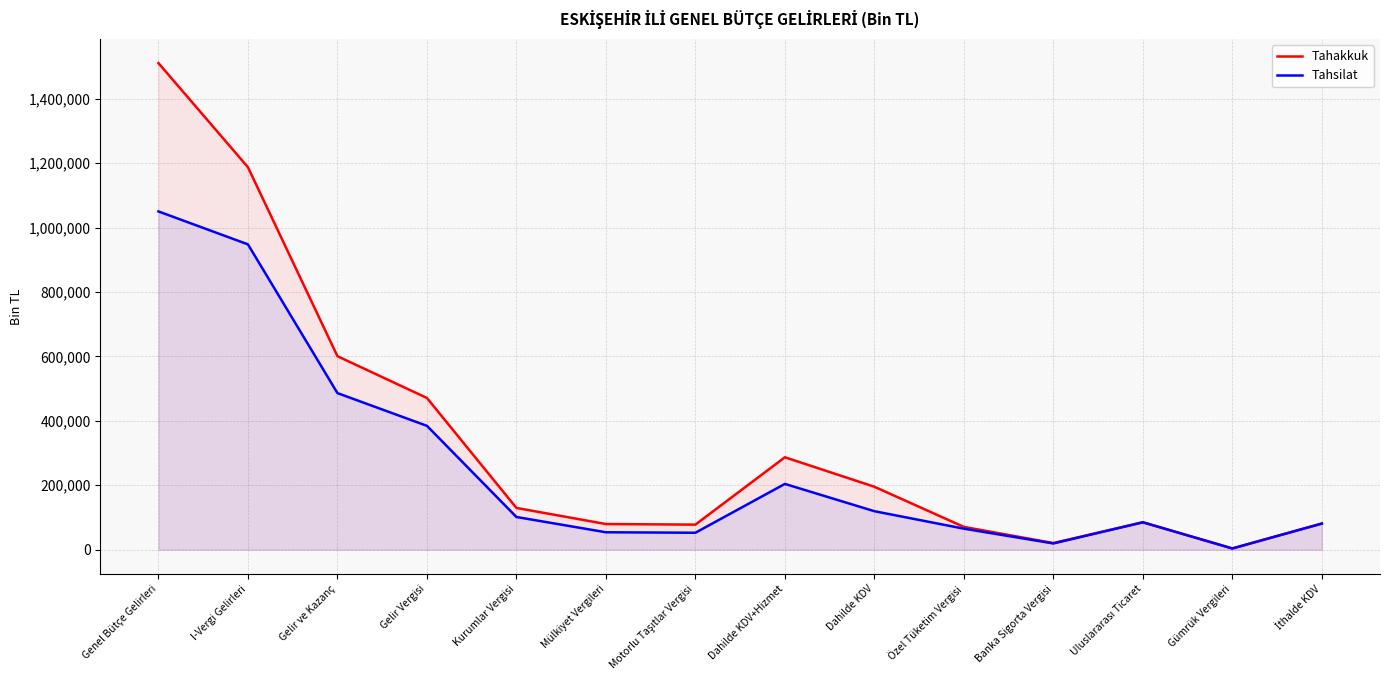

The value of Tahsilat at Gelir ve Kazanç is 217751. True or false?

False